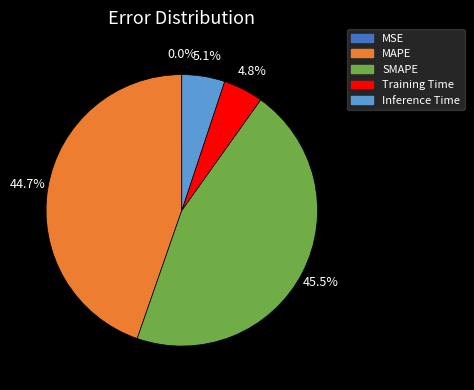

Which category has the biggest portion of the pie?

SMAPE